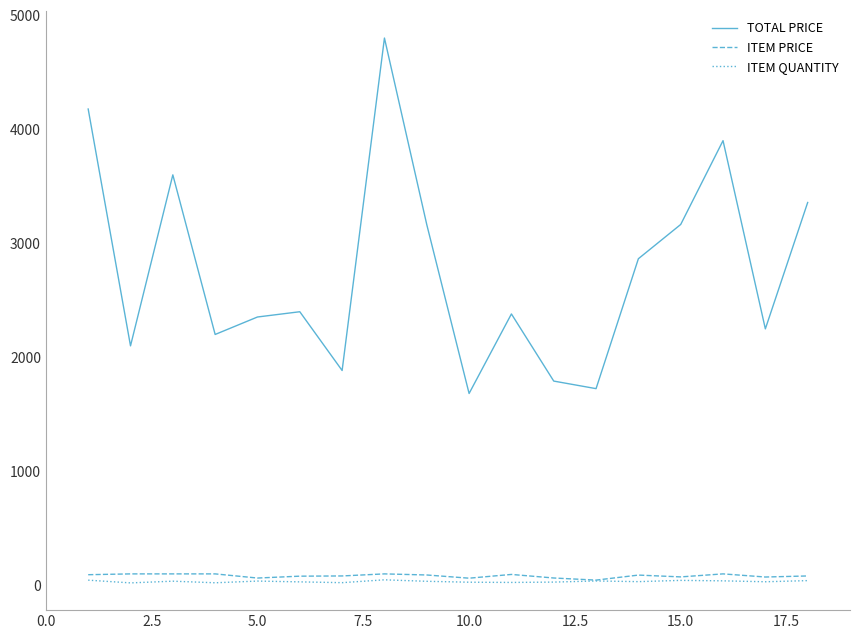

Which series has the largest total across all categories?

TOTAL PRICE